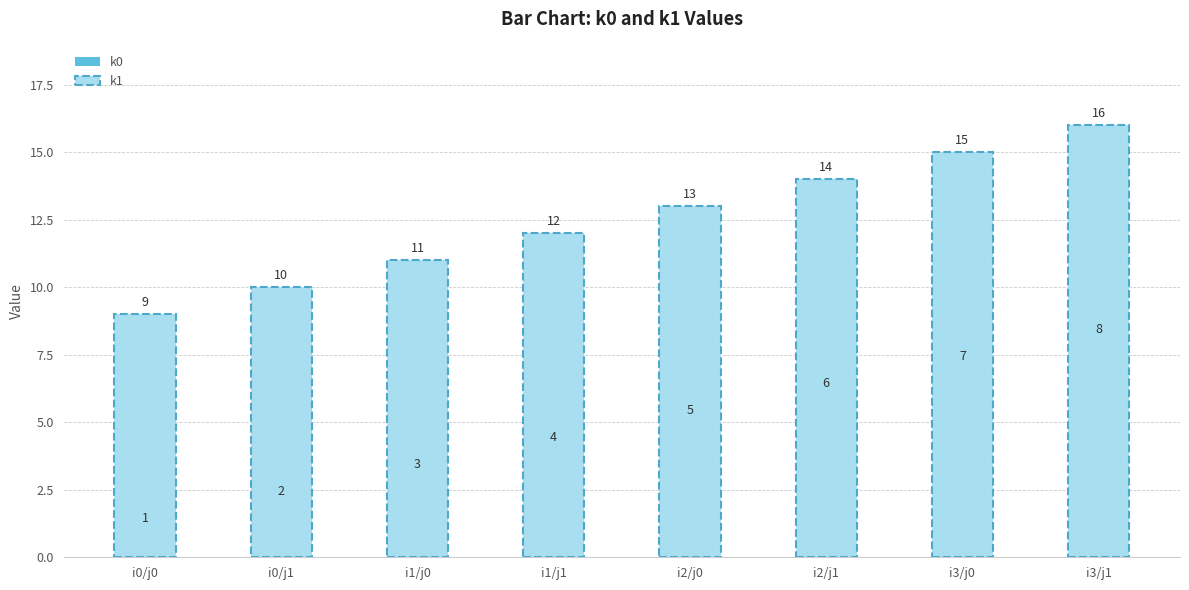

Reading left to right, transcribe all the data shown in this chart.

k0: i0/j0=1	i0/j1=2	i1/j0=3	i1/j1=4	i2/j0=5	i2/j1=6	i3/j0=7	i3/j1=8
k1: i0/j0=9	i0/j1=10	i1/j0=11	i1/j1=12	i2/j0=13	i2/j1=14	i3/j0=15	i3/j1=16